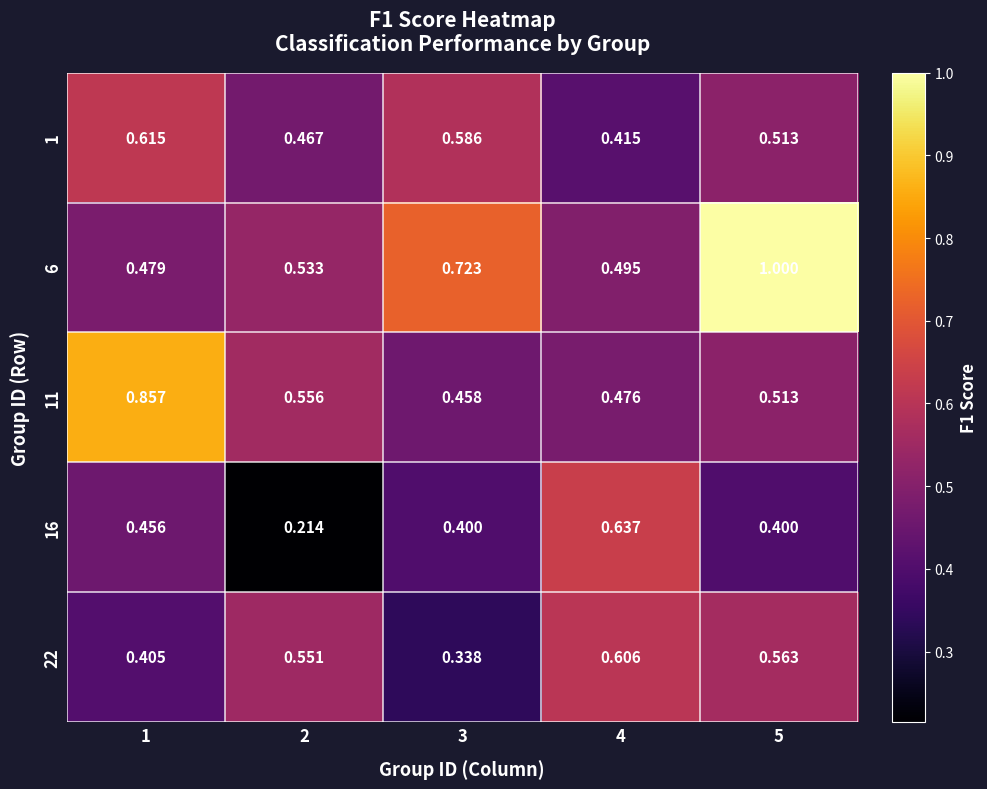

How many categories are shown in the chart?

5